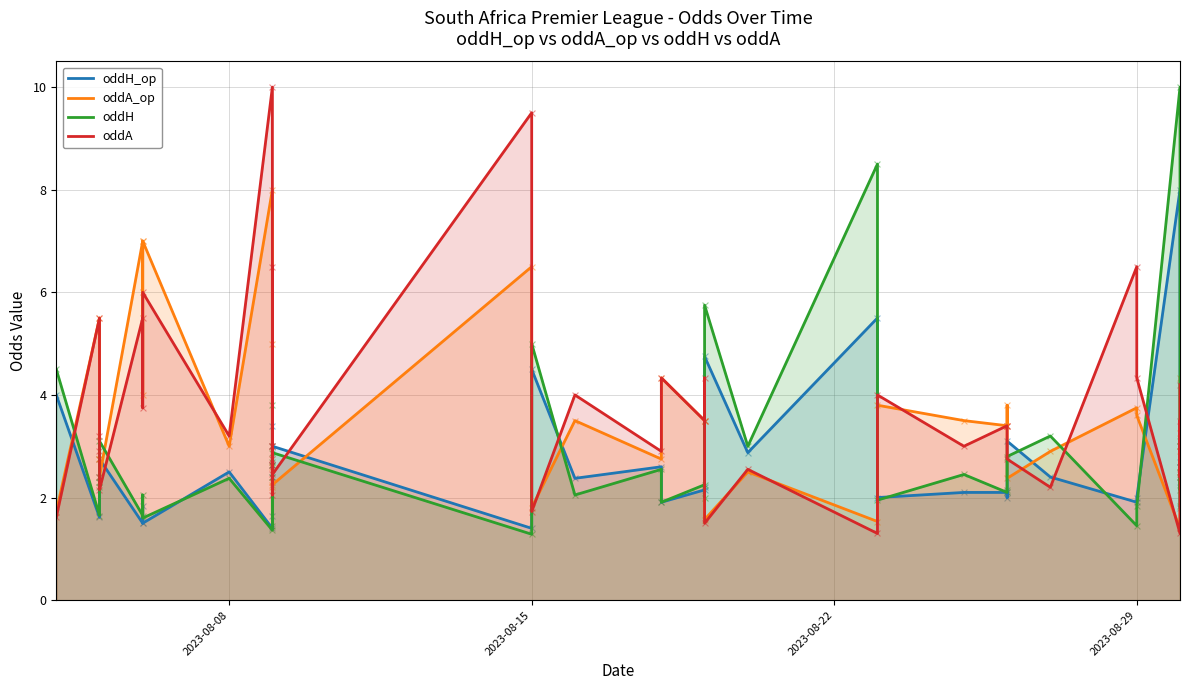

Which series contains the highest Y value?

oddH